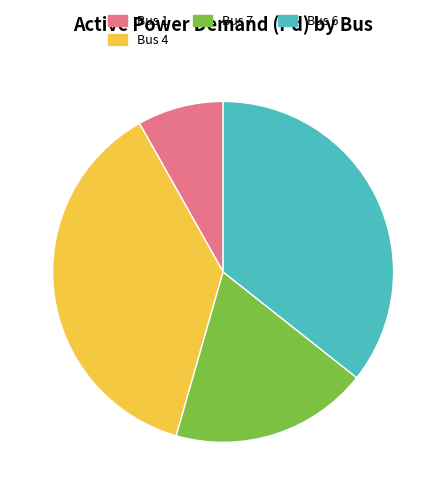

Between Bus 1 and Bus 7, which is larger?

Bus 7